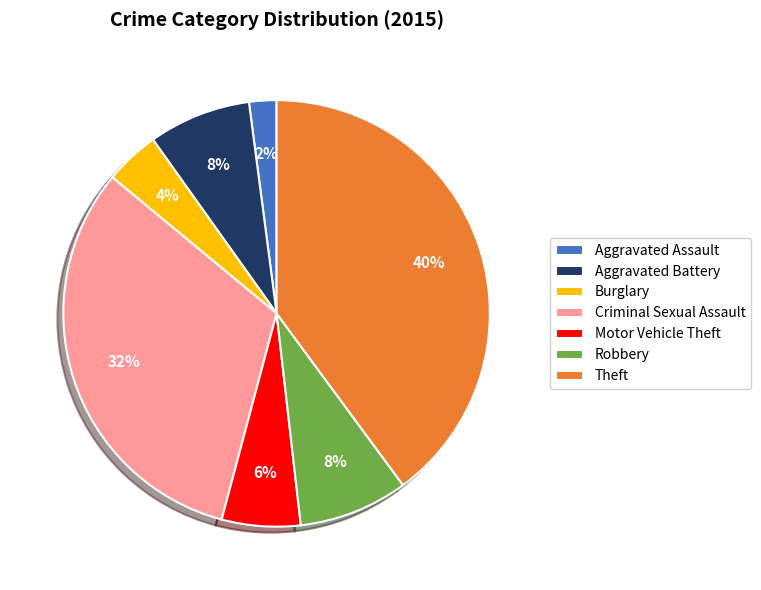

Is there any slice that represents more than half of the pie?

No